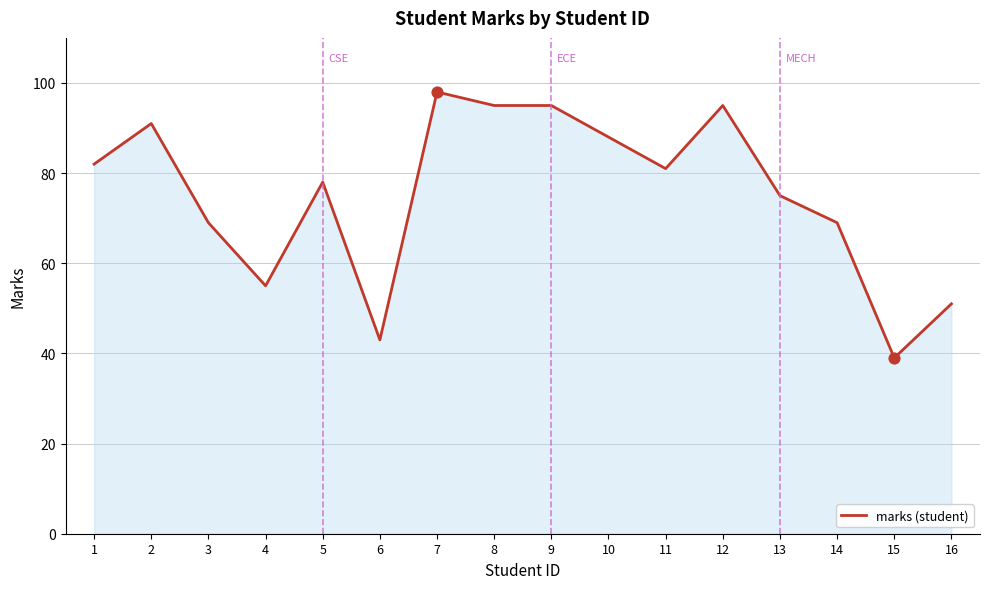

What is the change in value from 6 to 13?

+32